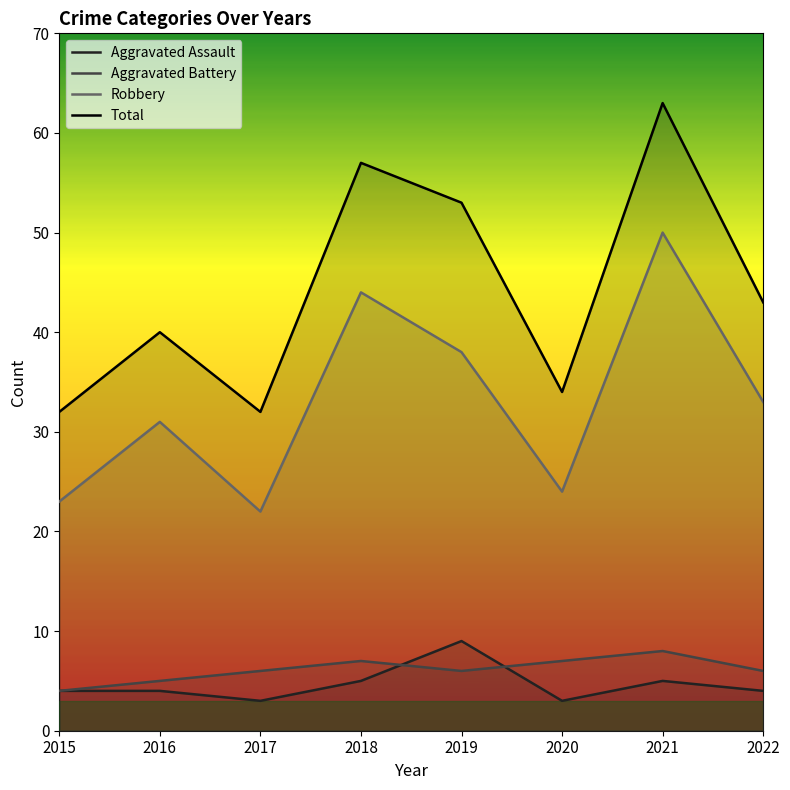

How many distinct data groups are displayed?

4